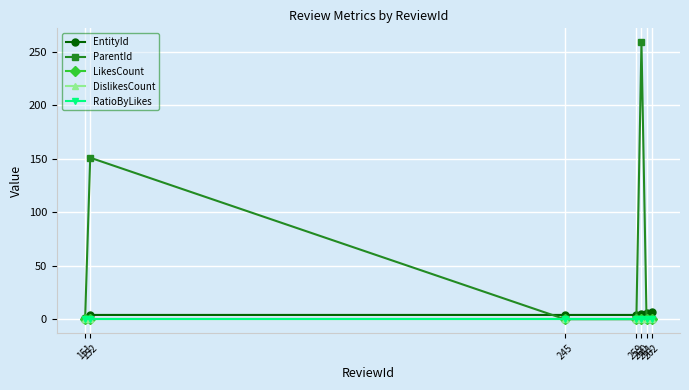

Reading right to left, transcribe all the data shown in this chart.

EntityId: 262=7	261=6	260=5	259=4	245=4	152=4	151=1
ParentId: 262=0	261=0	260=259	259=0	245=0	152=151	151=0
LikesCount: 262=0	261=0	260=0	259=0	245=0	152=0	151=0
DislikesCount: 262=0	261=0	260=0	259=0	245=0	152=0	151=0
RatioByLikes: 262=0	261=0	260=0	259=0	245=0	152=0	151=0